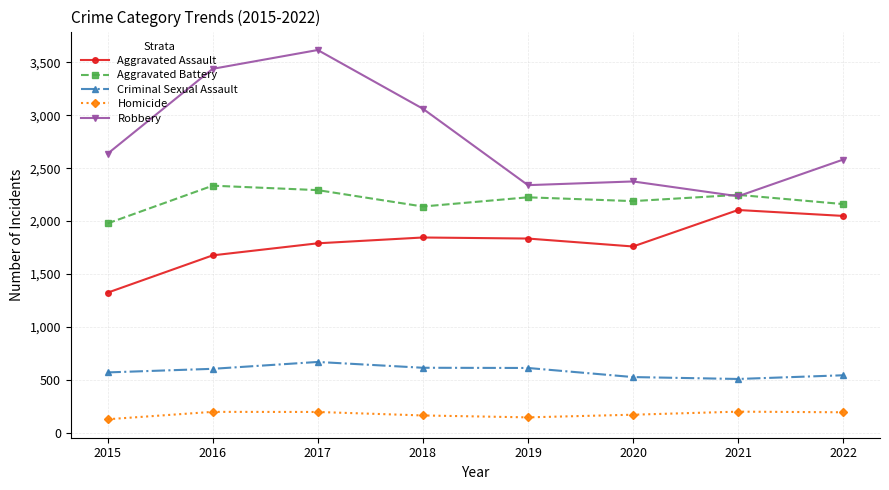

In Aggravated Battery, how many points are lower than both neighbors (excluding endpoints)?

2